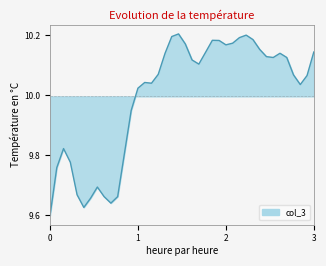

What is the value of the 36th point from the left?

10.1